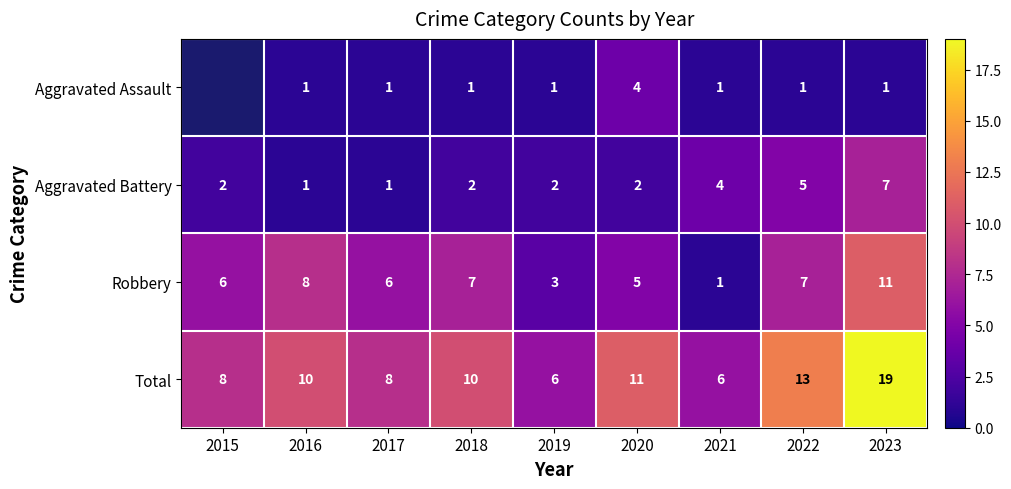

What is the difference between the highest and lowest values at 2017?

7